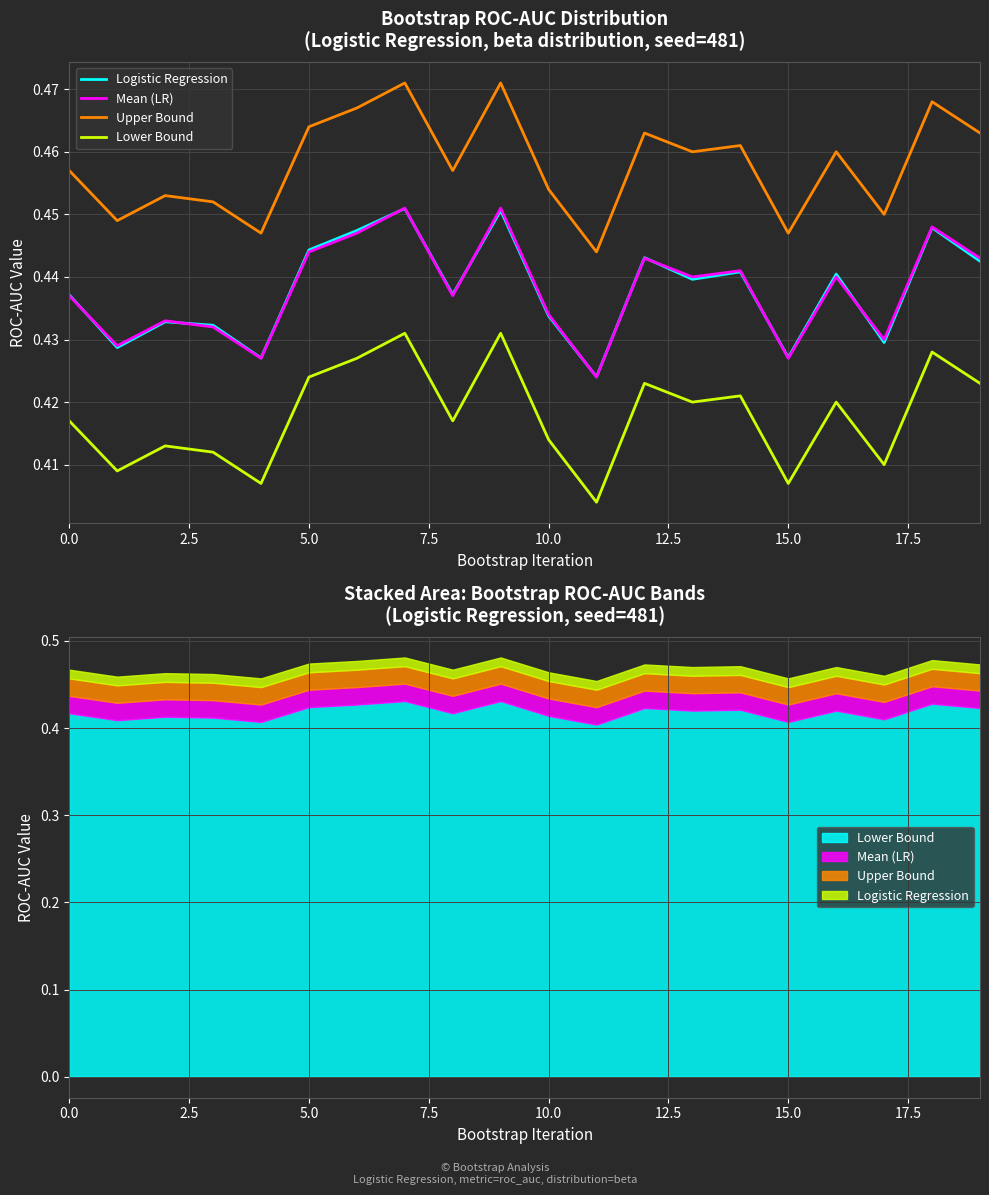

Reading left to right, extract all data points from this chart.

Logistic Regression: 0.4	0.4	0.4	0.4	0.4	0.4	0.4	0.5	0.4	0.5	0.4	0.4	0.4	0.4	0.4	0.4	0.4	0.4	0.4	0.4
Mean (LR): 0.4	0.4	0.4	0.4	0.4	0.4	0.4	0.5	0.4	0.5	0.4	0.4	0.4	0.4	0.4	0.4	0.4	0.4	0.4	0.4
Upper Bound: 0.5	0.4	0.5	0.5	0.4	0.5	0.5	0.5	0.5	0.5	0.5	0.4	0.5	0.5	0.5	0.4	0.5	0.5	0.5	0.5
Lower Bound: 0.4	0.4	0.4	0.4	0.4	0.4	0.4	0.4	0.4	0.4	0.4	0.4	0.4	0.4	0.4	0.4	0.4	0.4	0.4	0.4